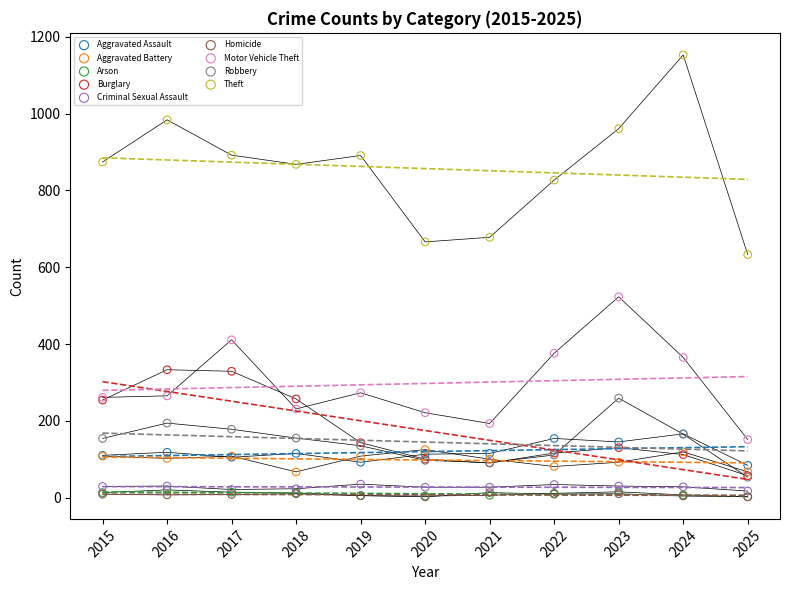

Which series has the widest spread of Y values?

Theft